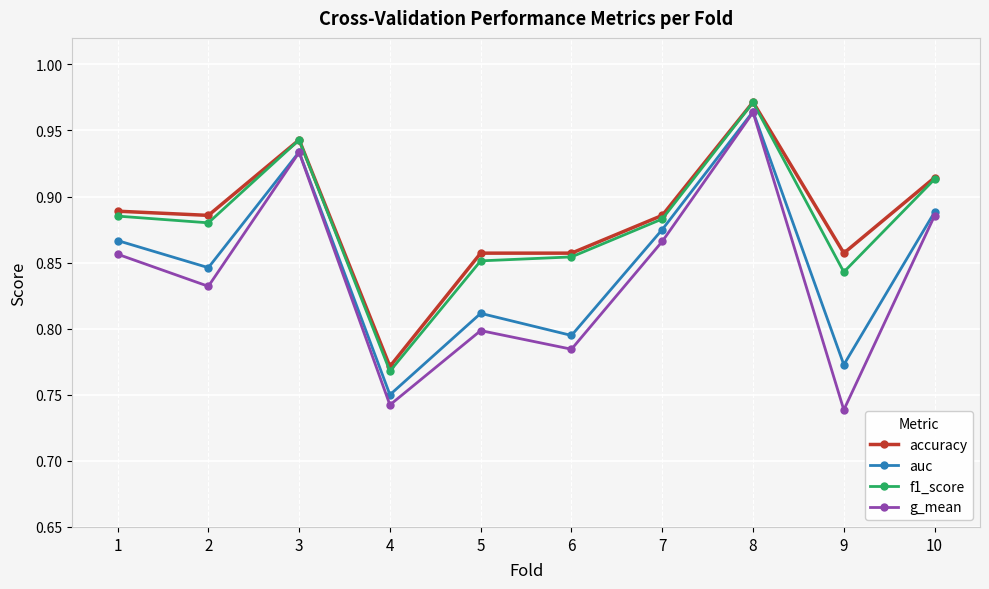

True or false: auc has a value of 0.5 at 7.

False